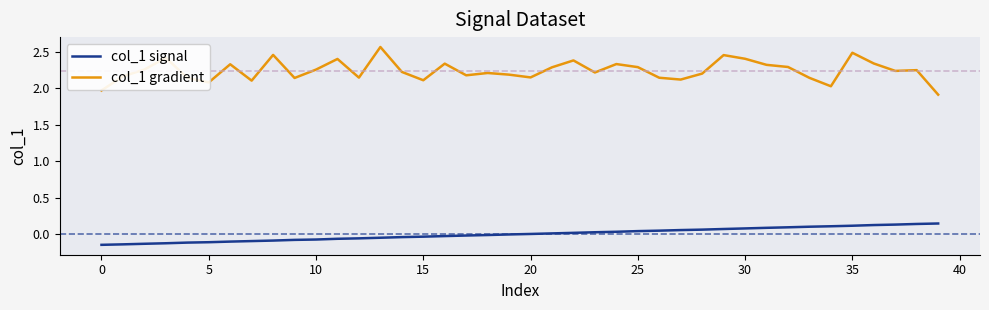

True or false: col_1 gradient and col_1 signal intersect in this chart.

False